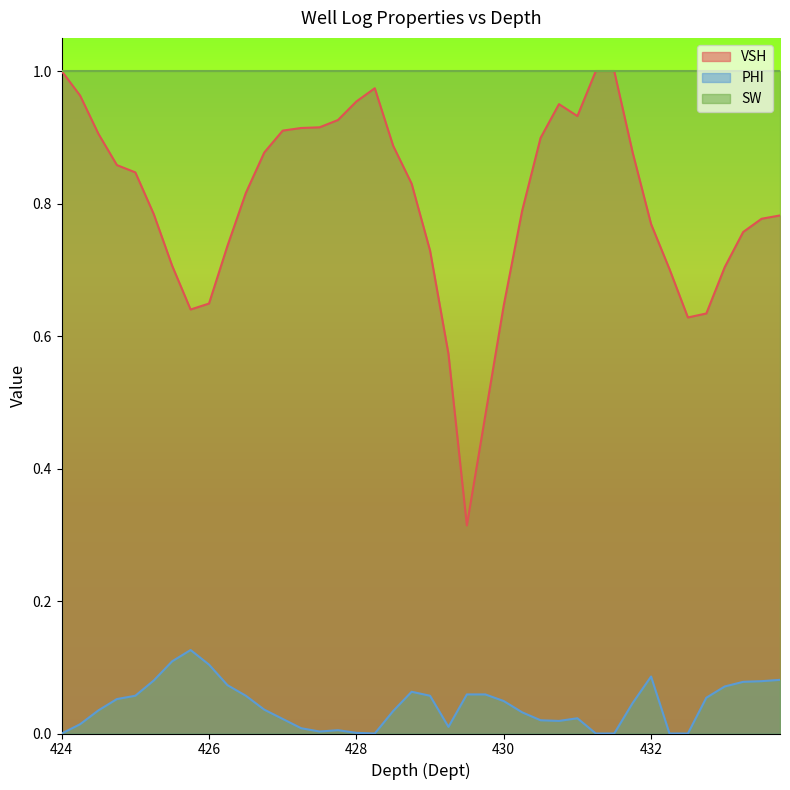

In VSH, how many points are lower than both neighbors (excluding endpoints)?

4